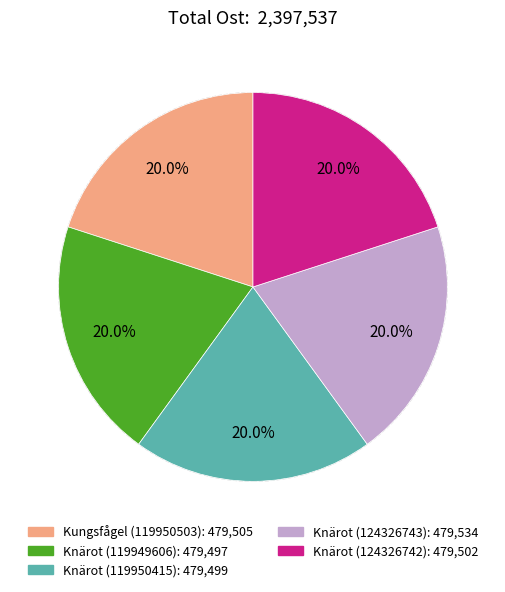

Is there a majority slice in this chart?

No